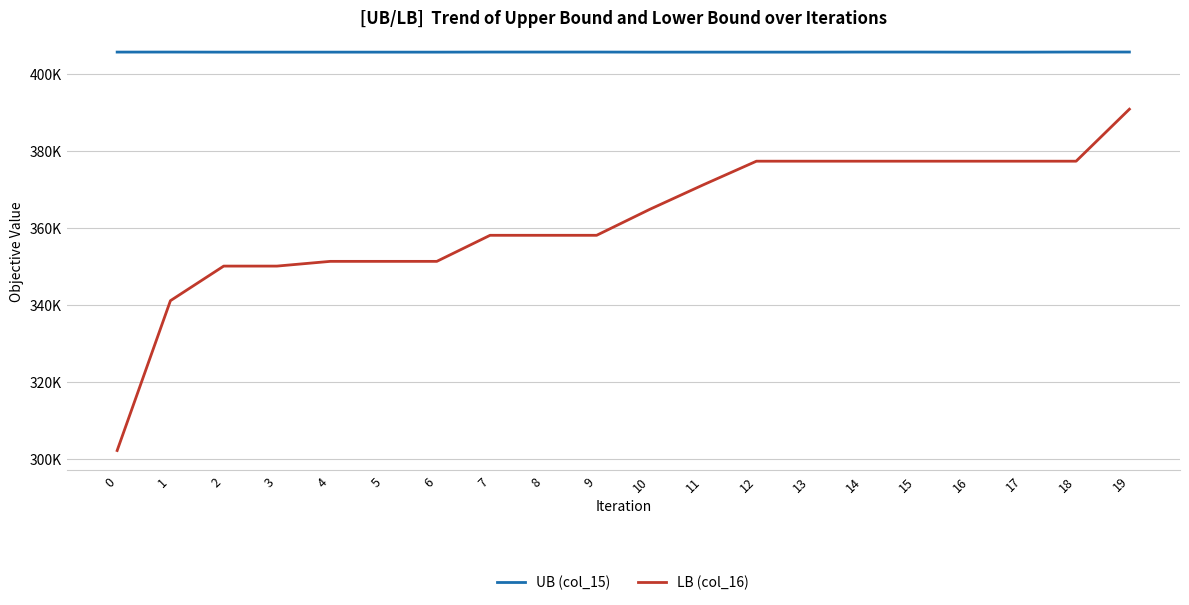

True or false: LB (col_16) and UB (col_15) cross at least once.

False